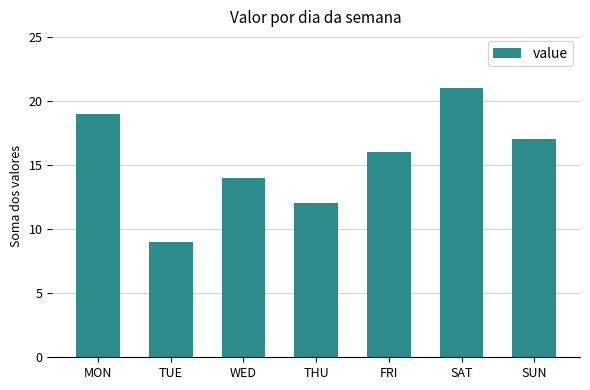

What is the ratio of the value at FRI to the value at TUE?

1.8